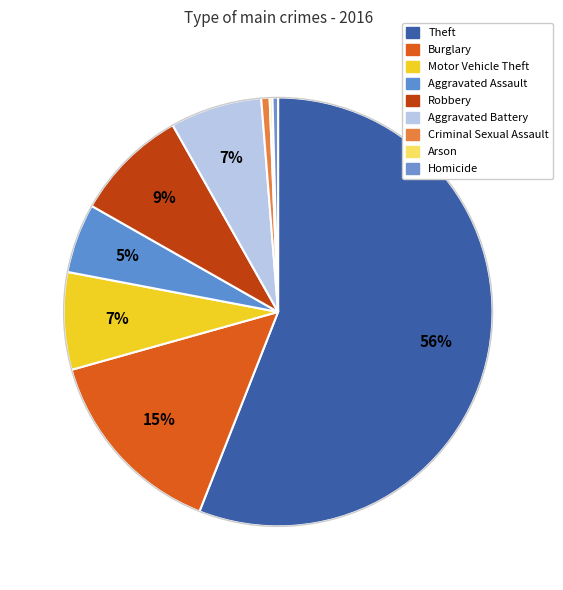

What percentage is the Criminal Sexual Assault slice, to the nearest percent?

1%